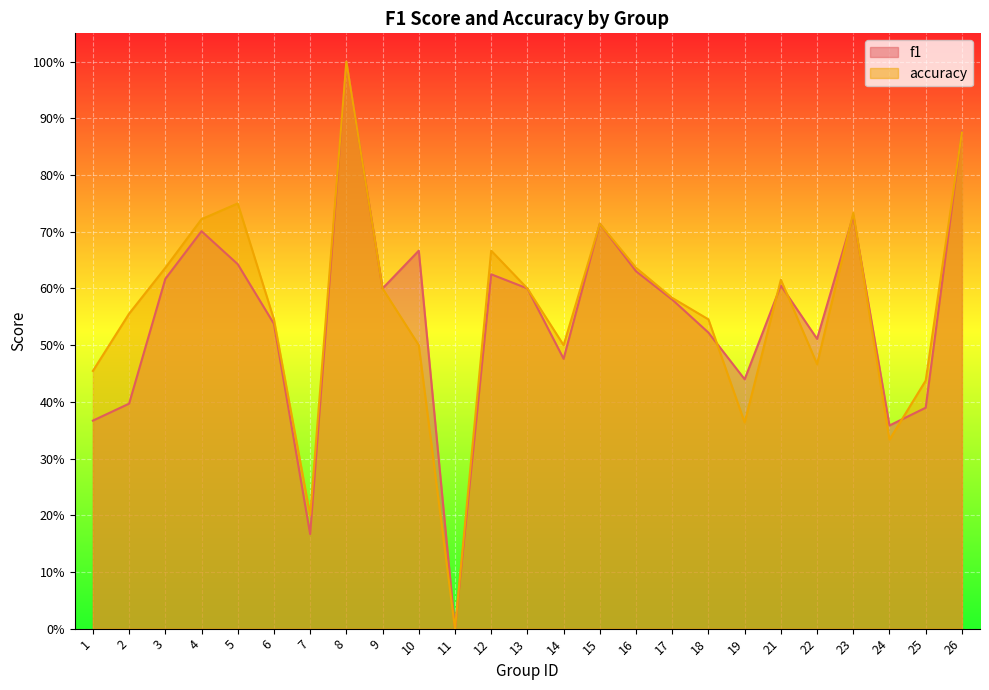

List the series in order of their peak value, highest first.

f1, accuracy